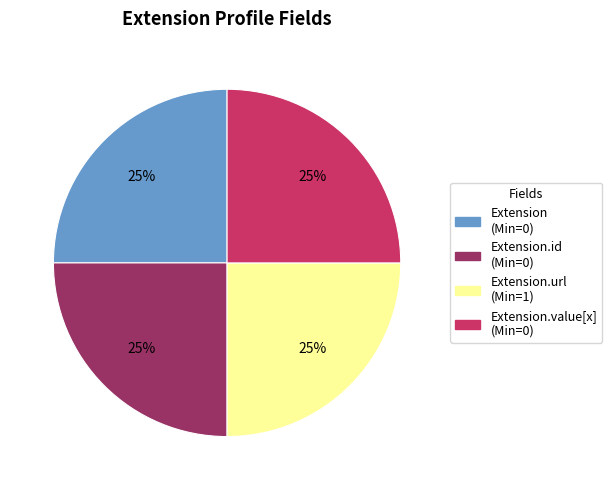

To the nearest percent, what is the difference between the largest and smallest slice percentages?

0%